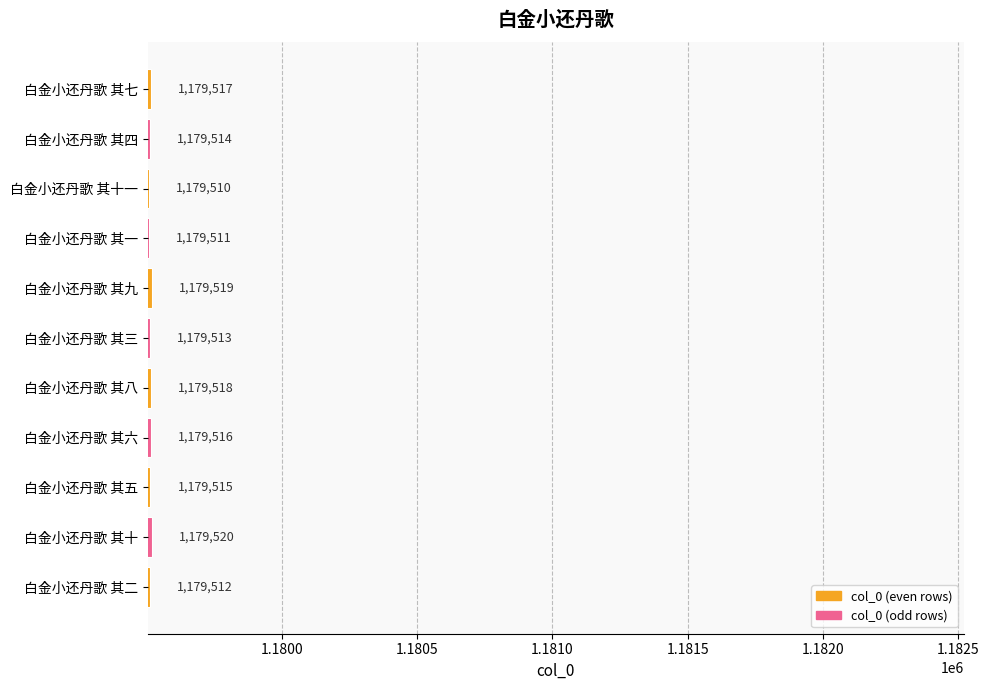

Are the bars grouped side by side (vs. stacked)?

No